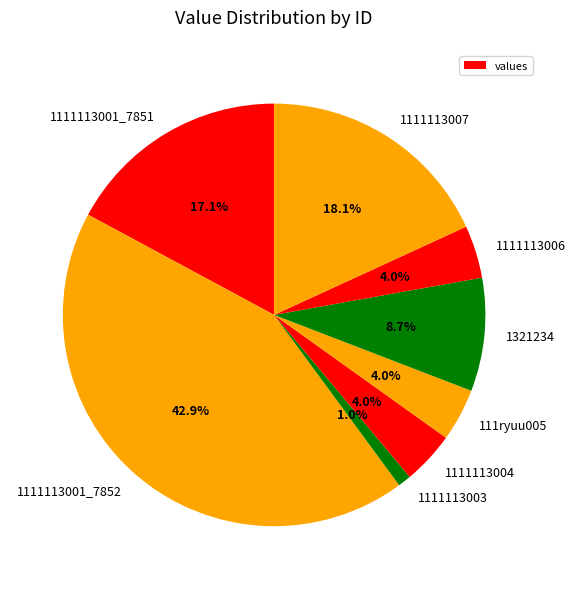

How many segments does this pie chart have?

8